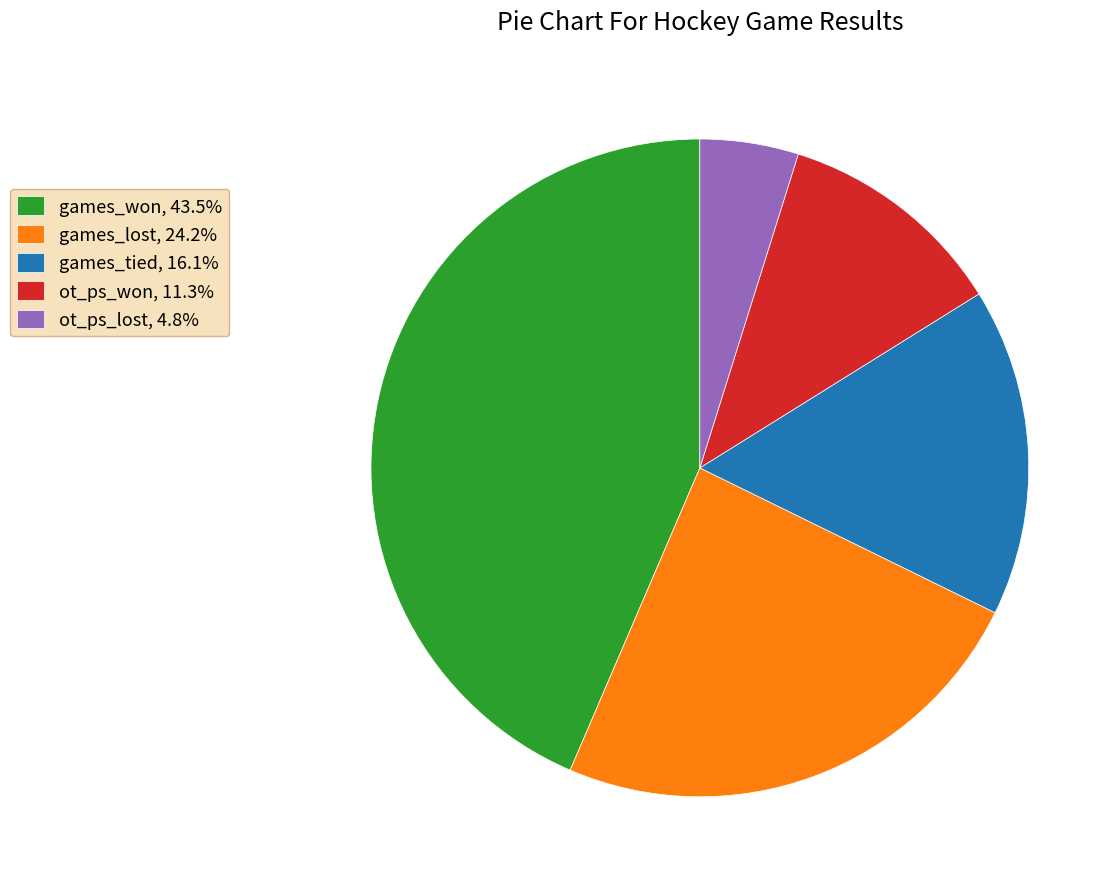

Do games_lost, 24.2% and ot_ps_lost, 4.8% together represent more than half of the pie?

No